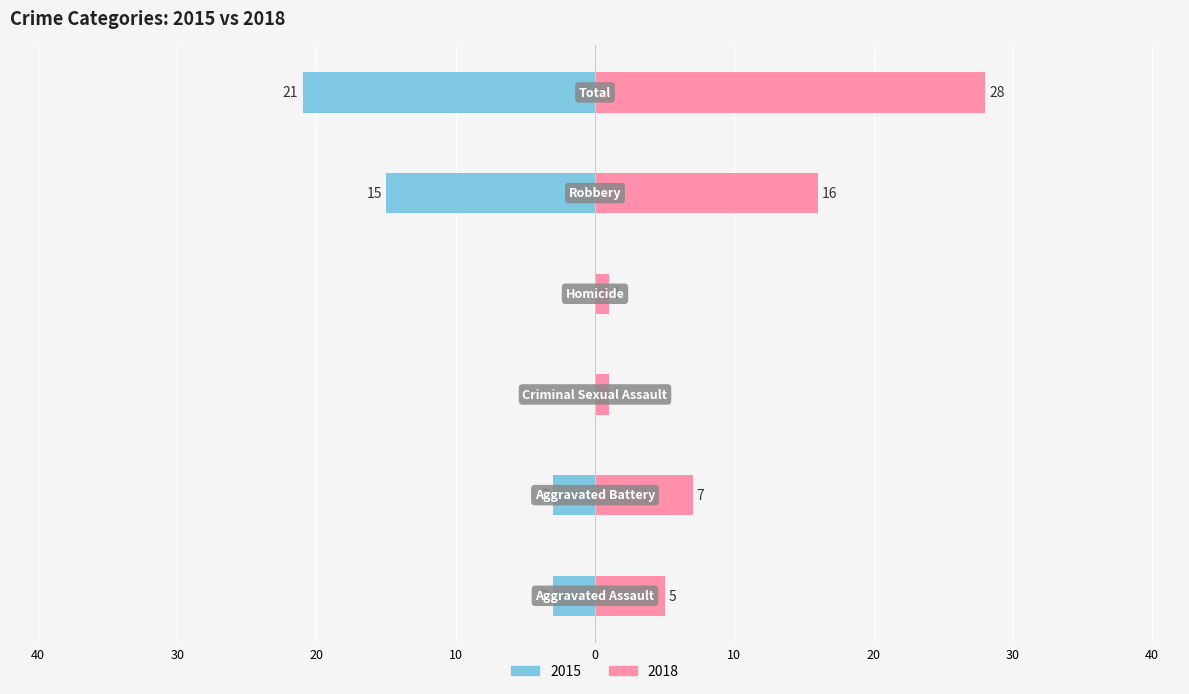

What is the maximum value shown in the chart?

28